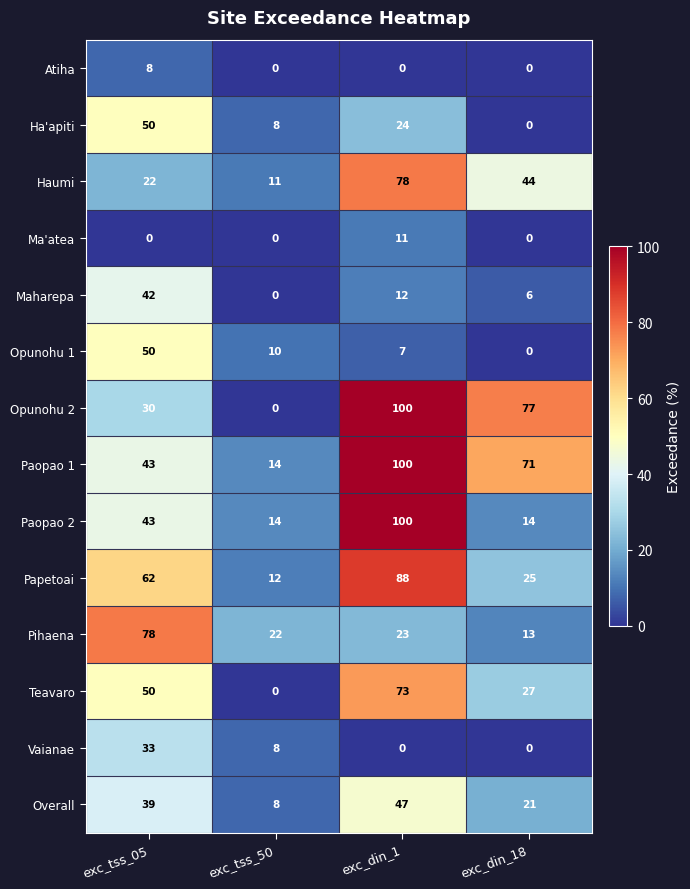

What is the spread (max minus min) of values at exc_din_1?

100